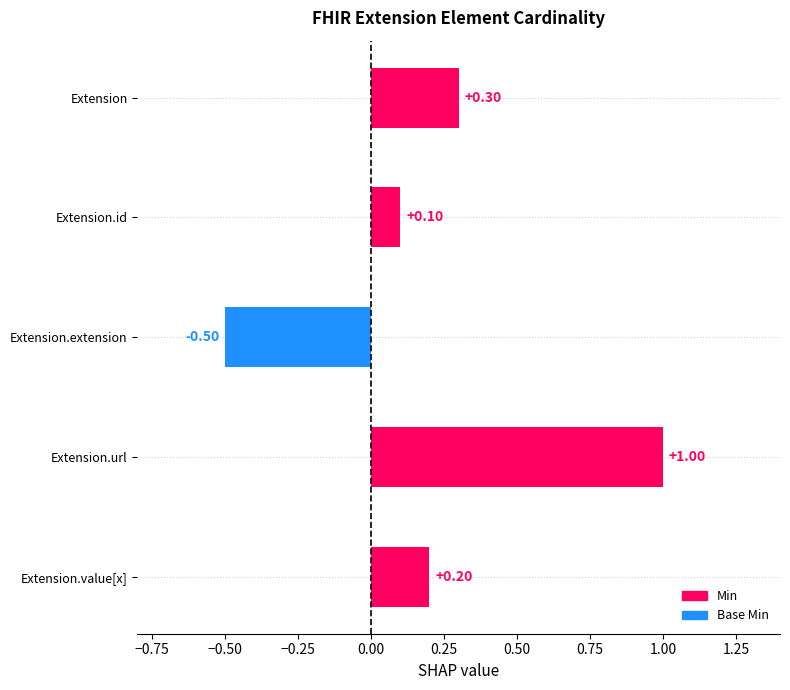

List the labels in order of value, largest first.

Extension.url, Extension, Extension.value[x], Extension.id, Extension.extension